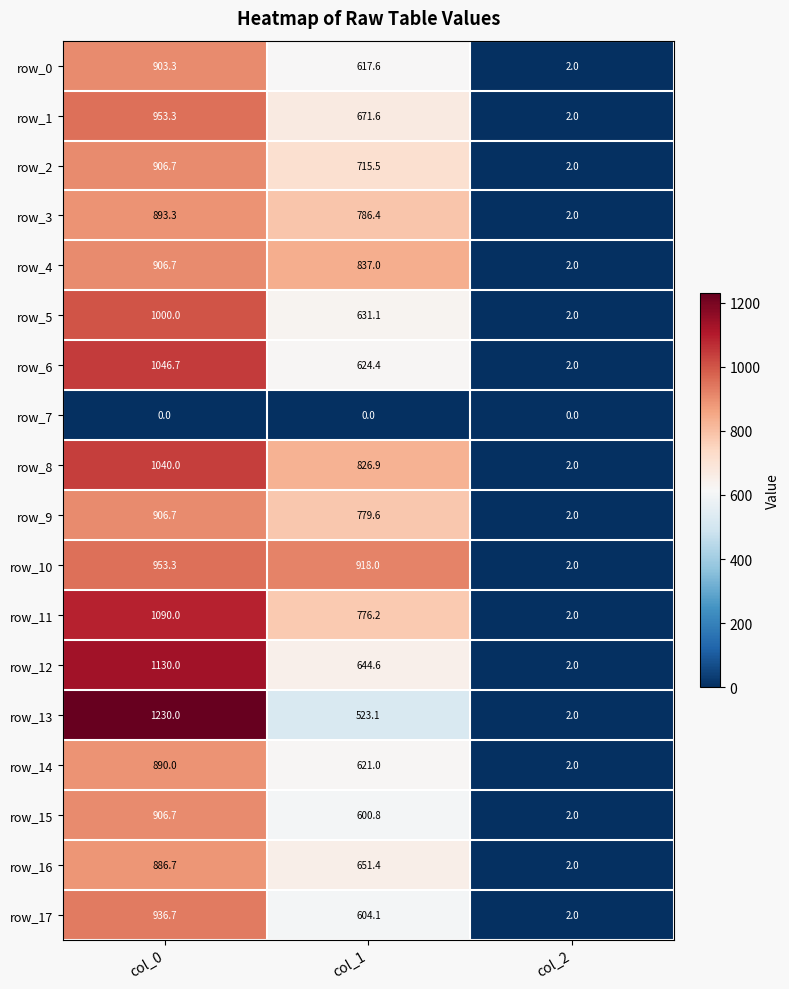

What is the difference between the maximum and second lowest values in the row_4 series?

69.7